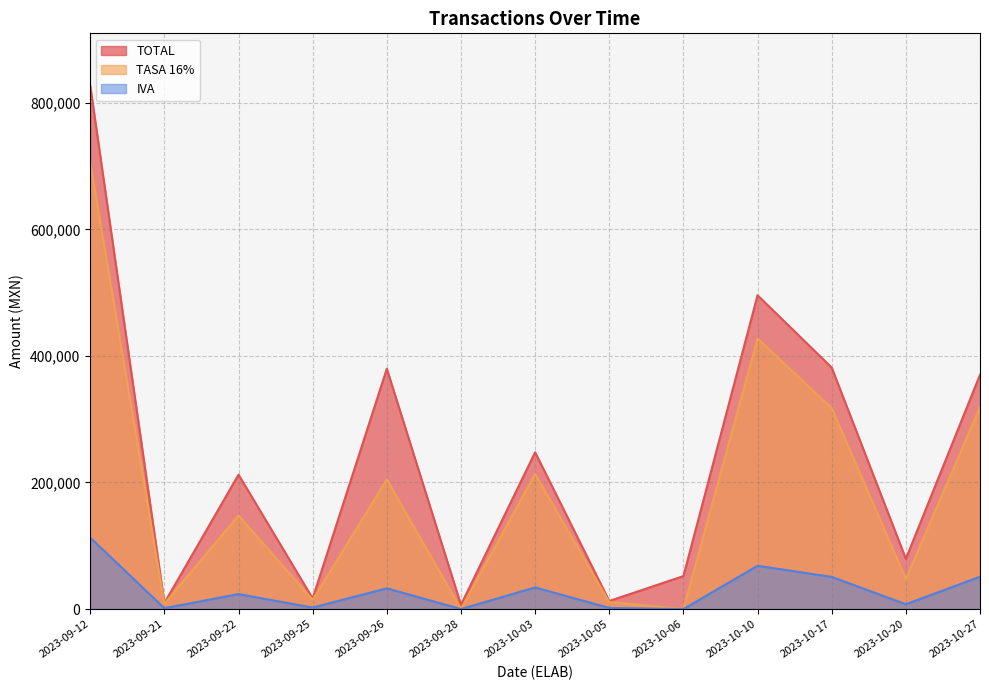

Reading left to right, list all the values displayed in this chart.

TOTAL: 827064.7	9580.0	212374.3	16828.6	379778.2	6640.0	247719.2	12760.0	52100.7	495838.8	381594.2	79418.2	370194.5
TASA 16%: 705373.1	8258.6	147922.0	14507.4	204683.9	0.0	213551.0	11000.0	0.0	427447.2	317530.1	47510.9	319133.1
IVA: 112859.7	1321.4	23667.5	2321.2	32749.4	0.0	34168.2	1760.0	0.0	68391.6	50804.8	7601.8	51061.3